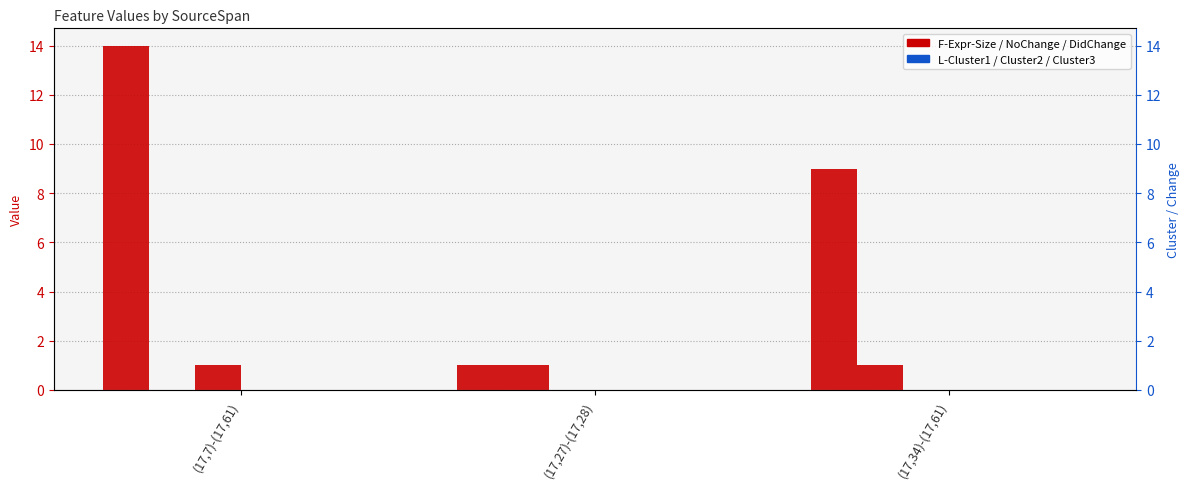

Which series changed the most between (17,27)-(17,28) and (17,34)-(17,61)?

F-Expr-Size